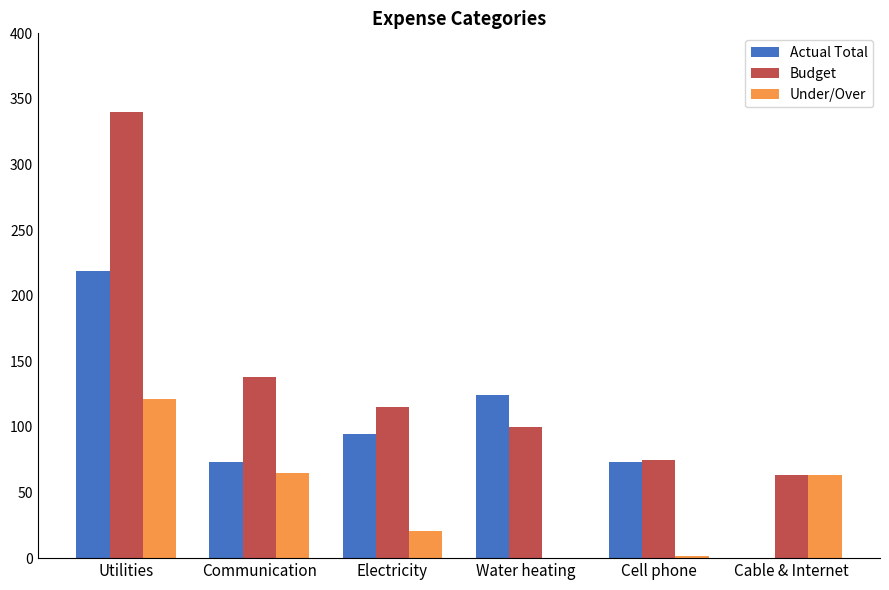

How many positive values does the Actual Total series have?

5